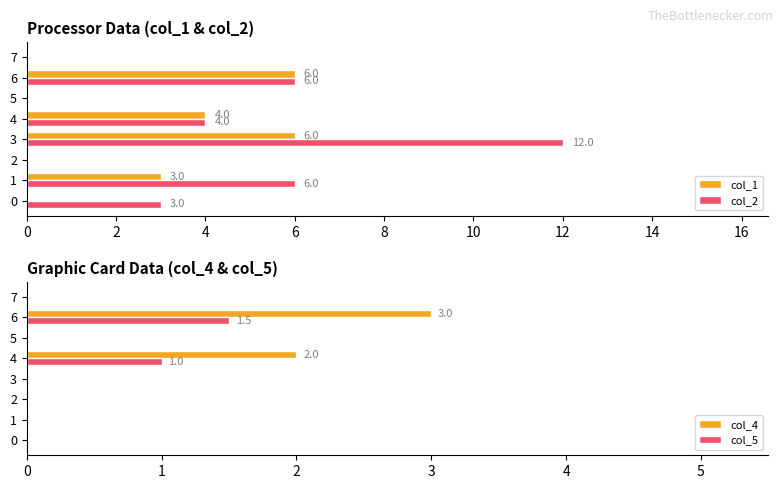

What is the difference between the maximum and second lowest values in the col_4 series?

3.0